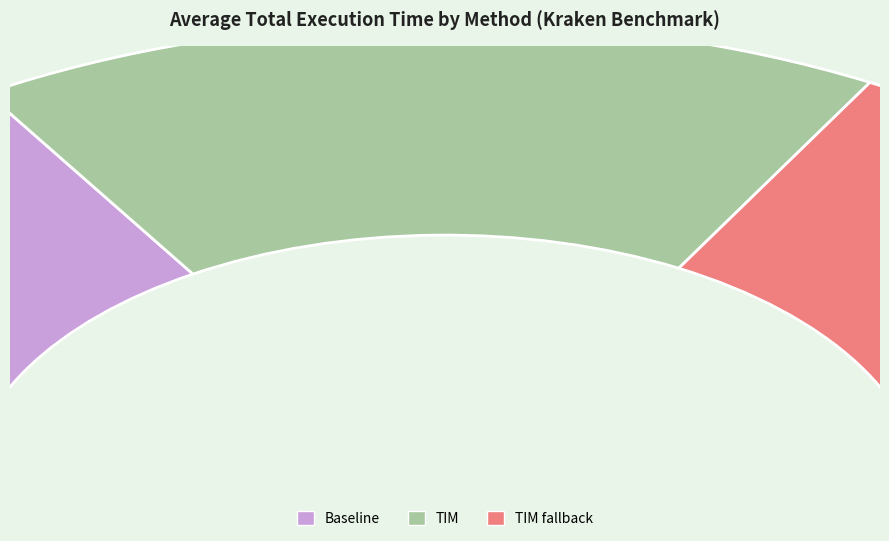

How many segments does this pie chart have?

3